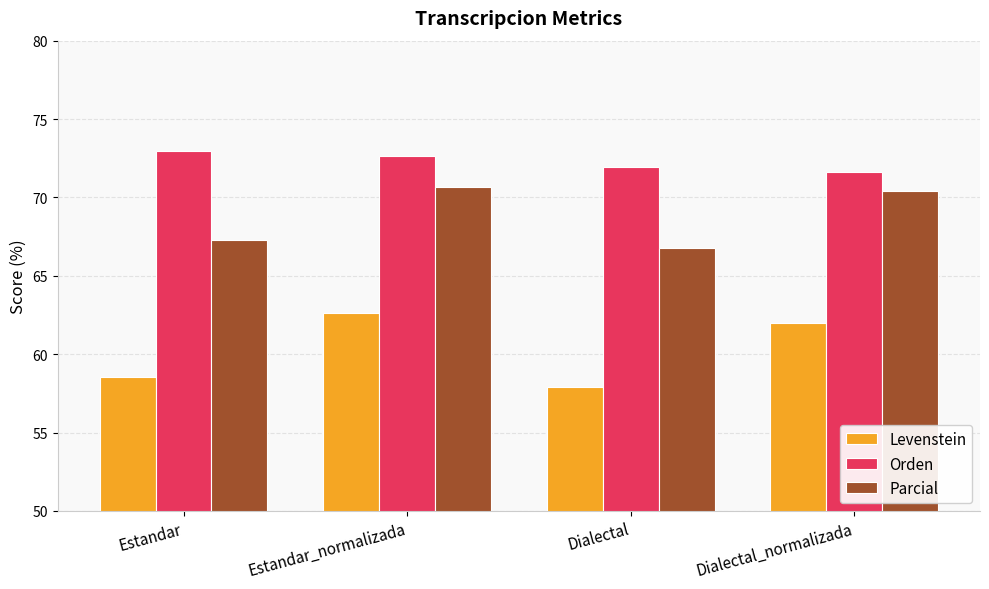

Which category has the highest value across all series?

Estandar